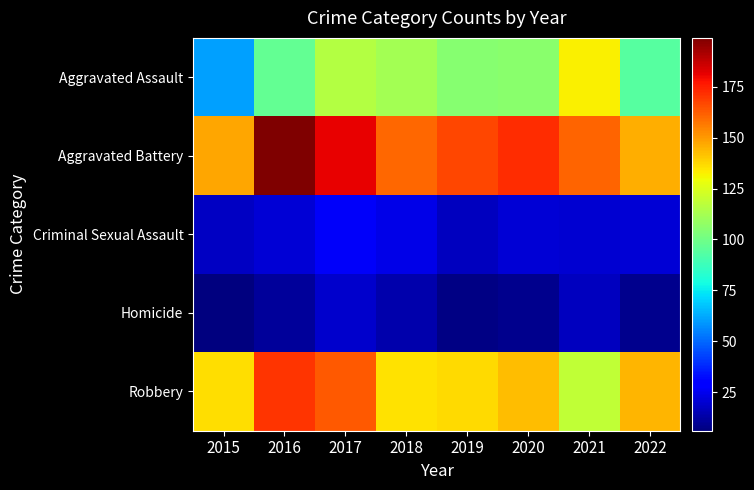

How many distinct data groups are displayed?

5